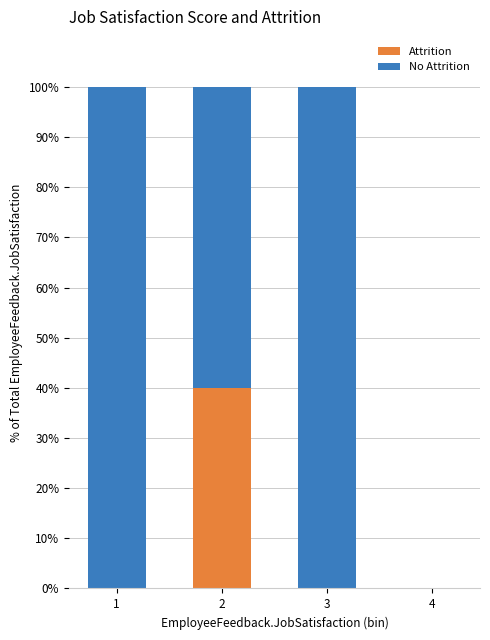

Are the bars horizontal?

No